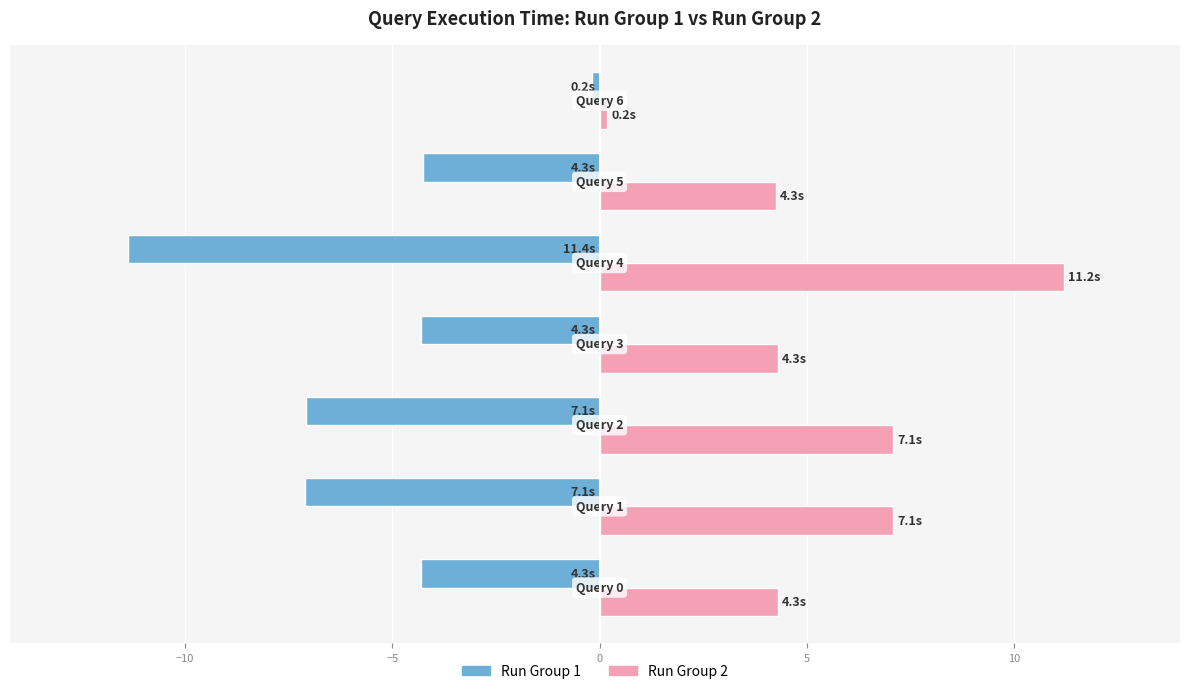

What is the average value of the Run Group 2 series?

5.5